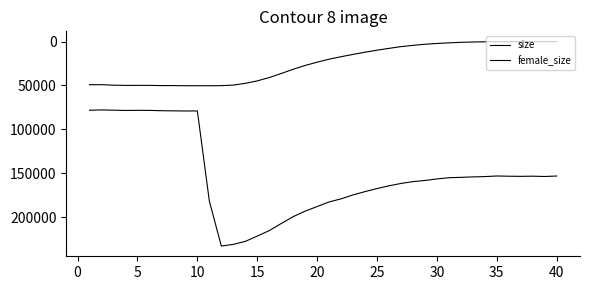

How many values in the female_size series are below 23477?

20